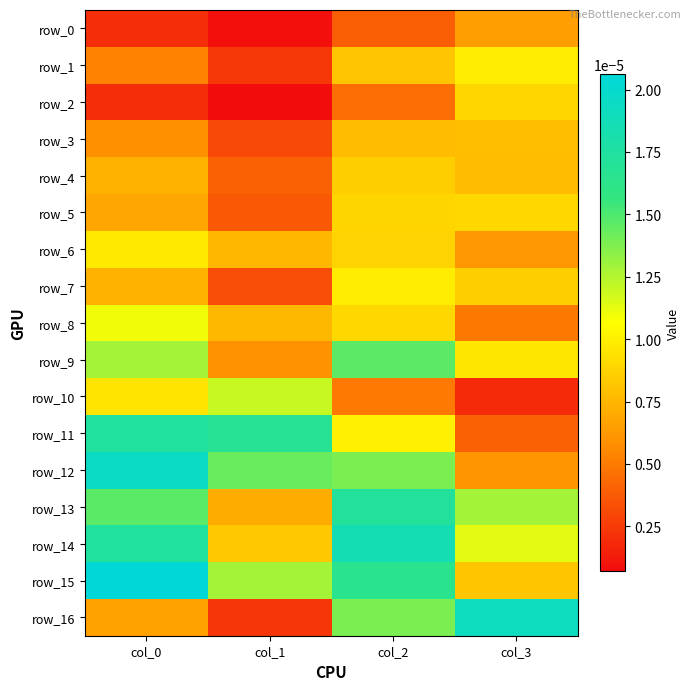

At col_0, list the series in order from largest to smallest.

row_15, row_12, row_14, row_11, row_13, row_9, row_8, row_6, row_10, row_7, row_4, row_5, row_16, row_3, row_1, row_0, row_2